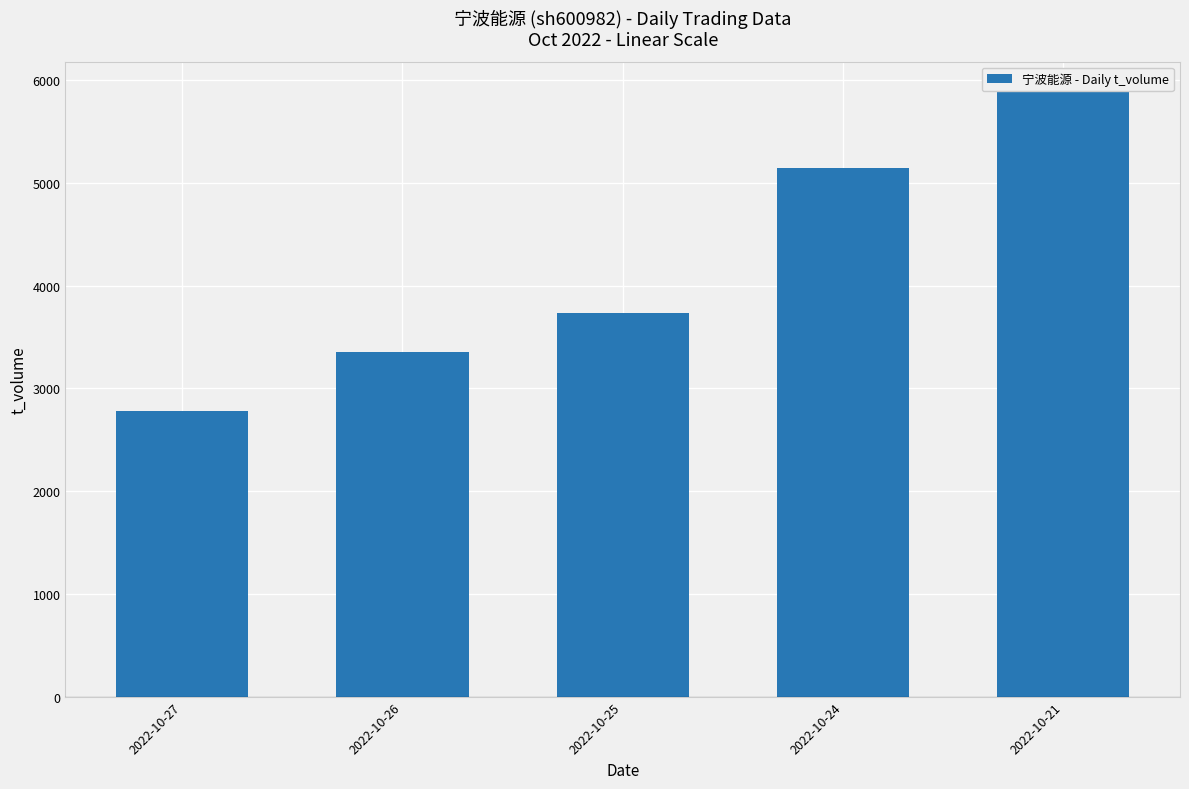

Reading right to left, what are all the values shown in this chart?

2022-10-21=5889	2022-10-24=5144	2022-10-25=3735	2022-10-26=3358	2022-10-27=2777